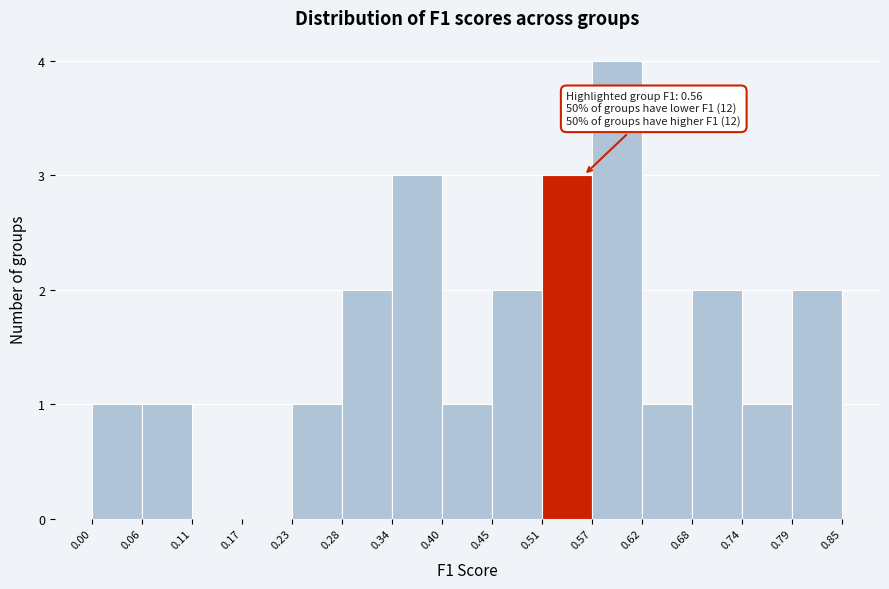

Over which range of the x-axis is the bar tallest?

0.57 to 0.62